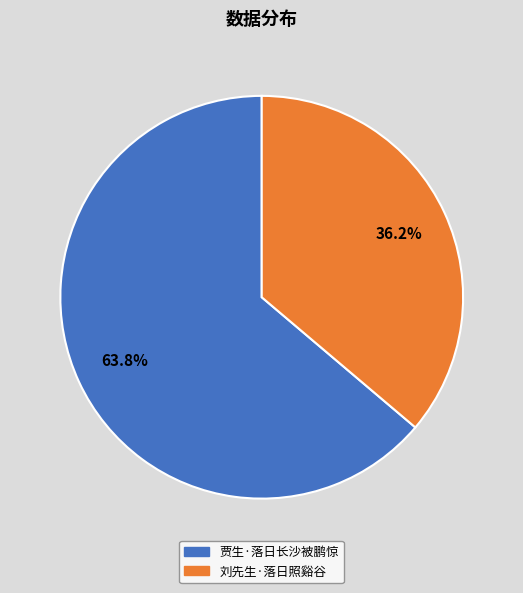

Is there a majority slice in this chart?

Yes